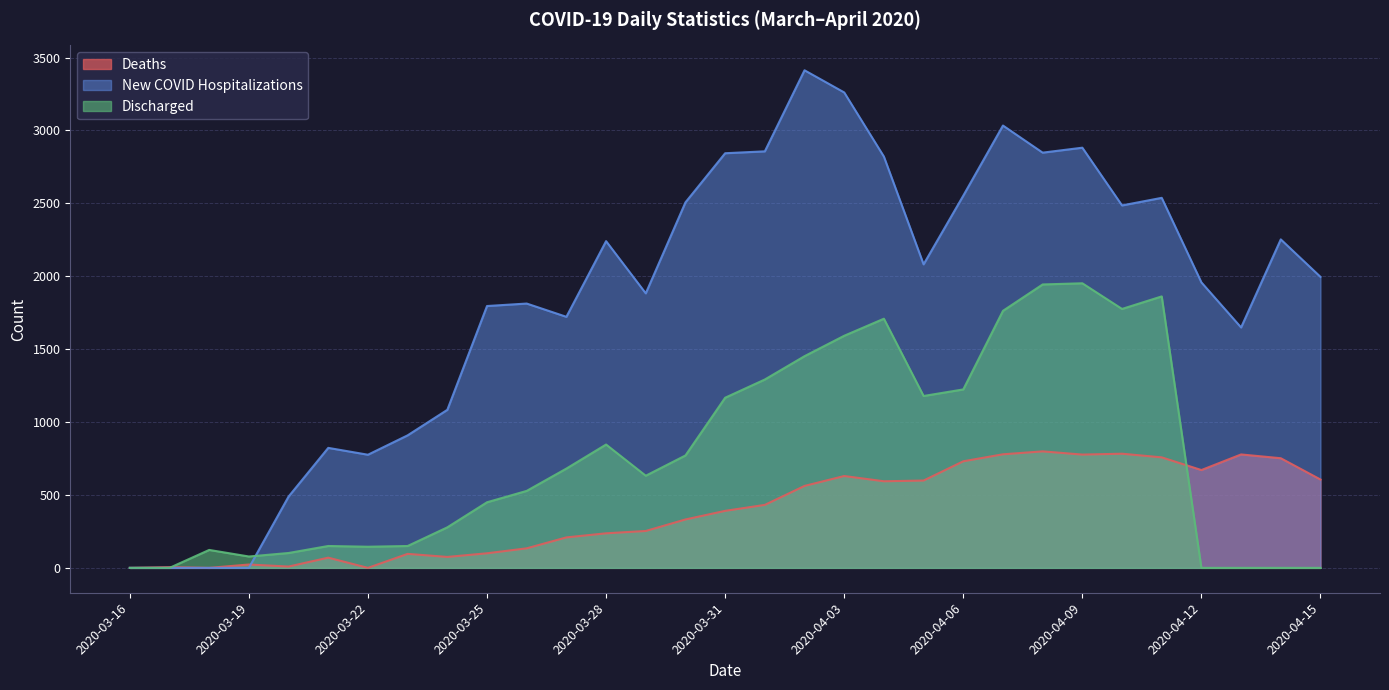

The value of New COVID Hospitalizations at 2020-03-19 is 0. True or false?

True